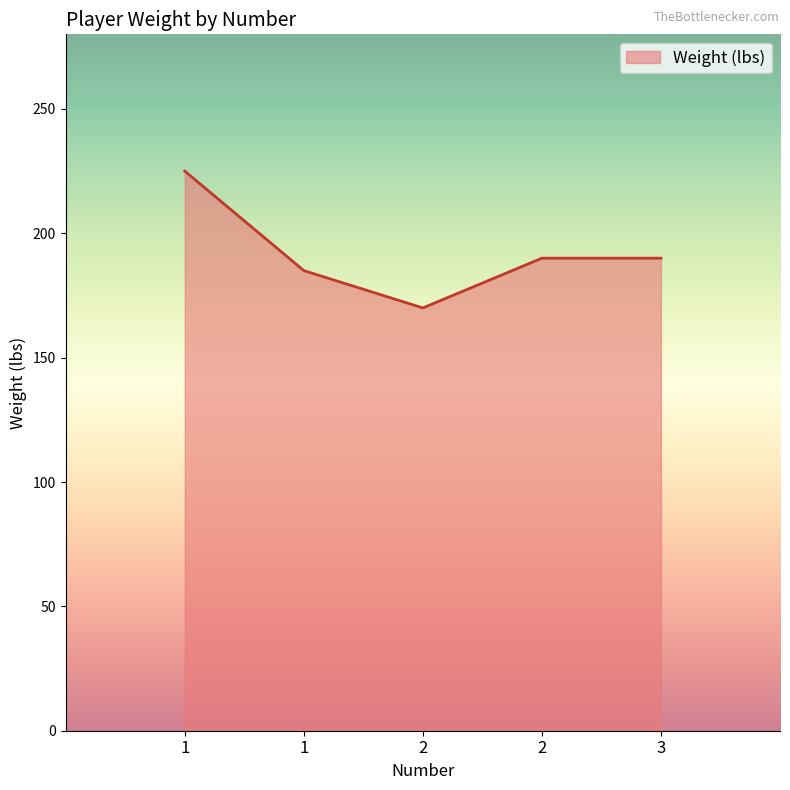

How many distinct data groups are displayed?

1